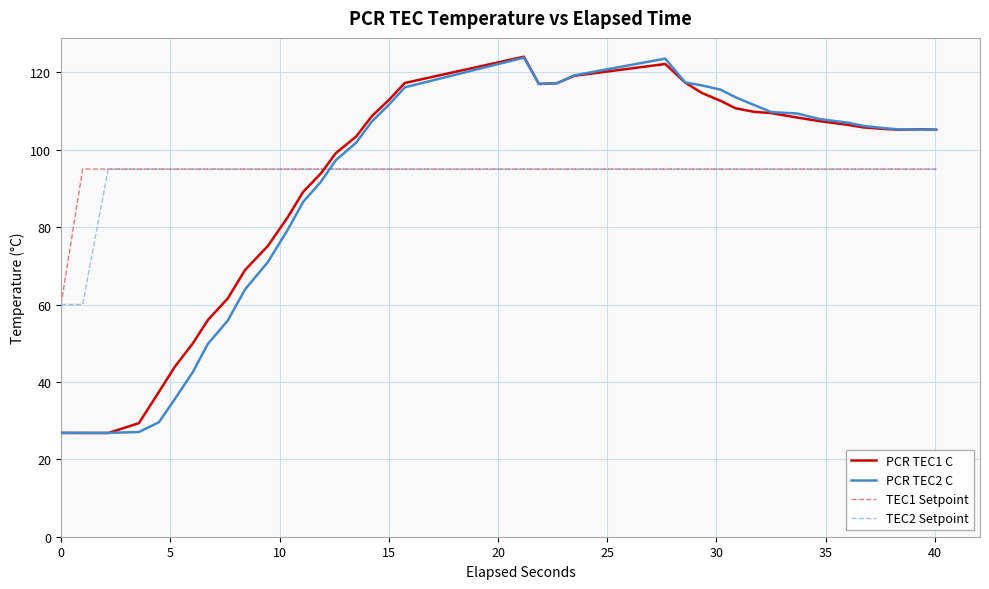

After their last crossing, which series has the higher values: TEC1 Setpoint or PCR TEC2 C?

PCR TEC2 C